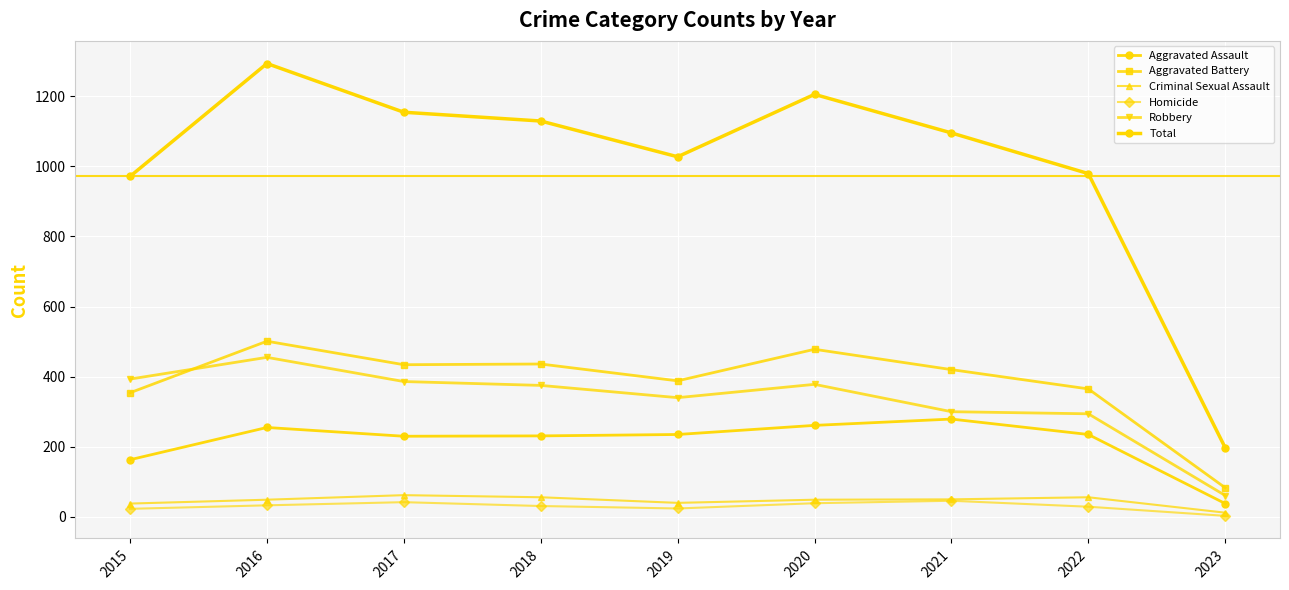

What is the sum of all Homicide values?

270